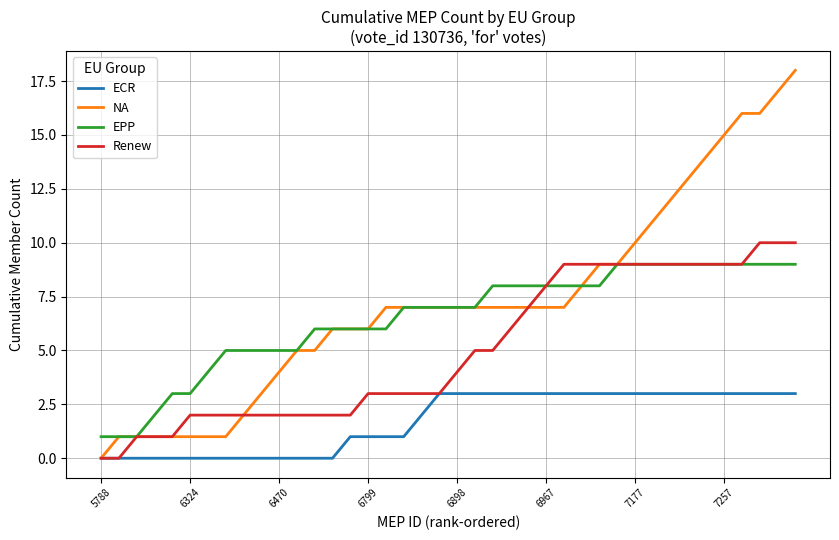

Which series has the widest spread of values?

NA